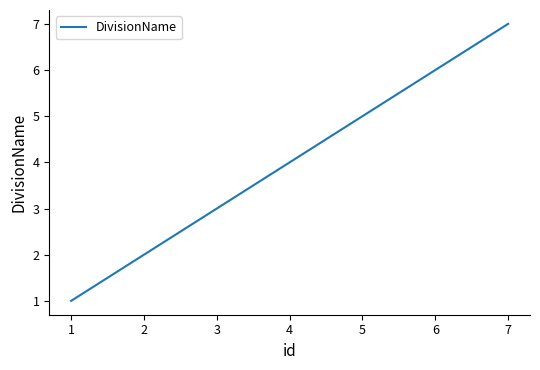

Between 2 and 1, which is larger?

2